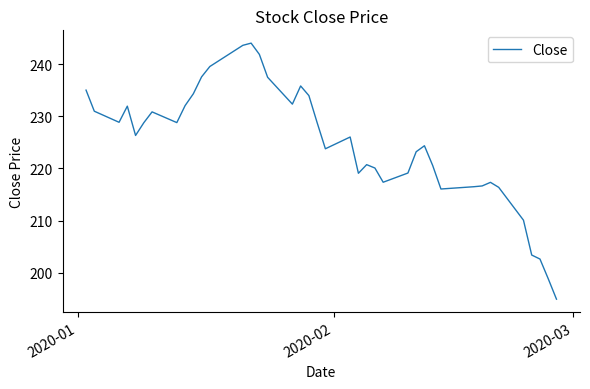

What is the difference between the maximum and minimum values?

49.2